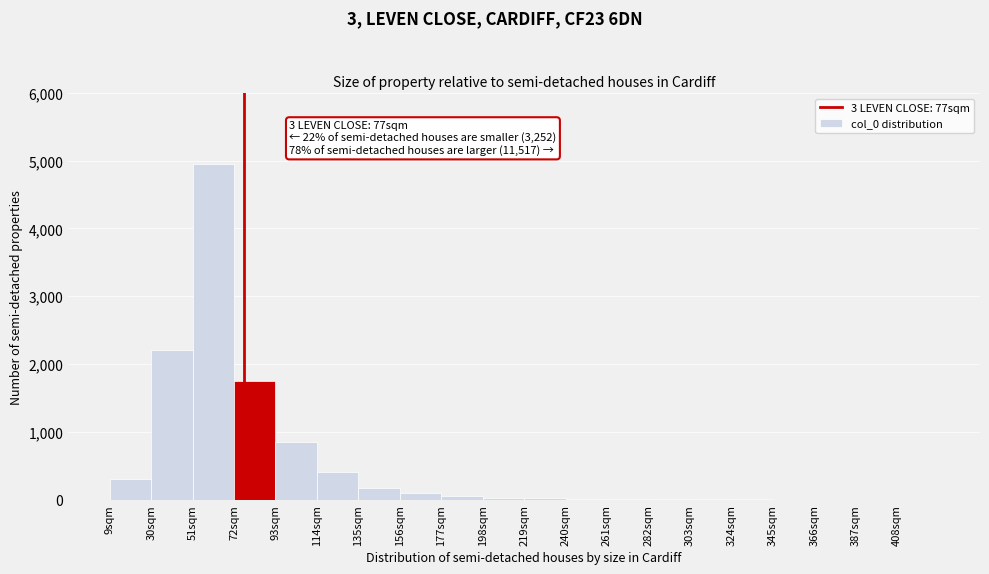

Over which range of the x-axis is the bar tallest?

51 to 72